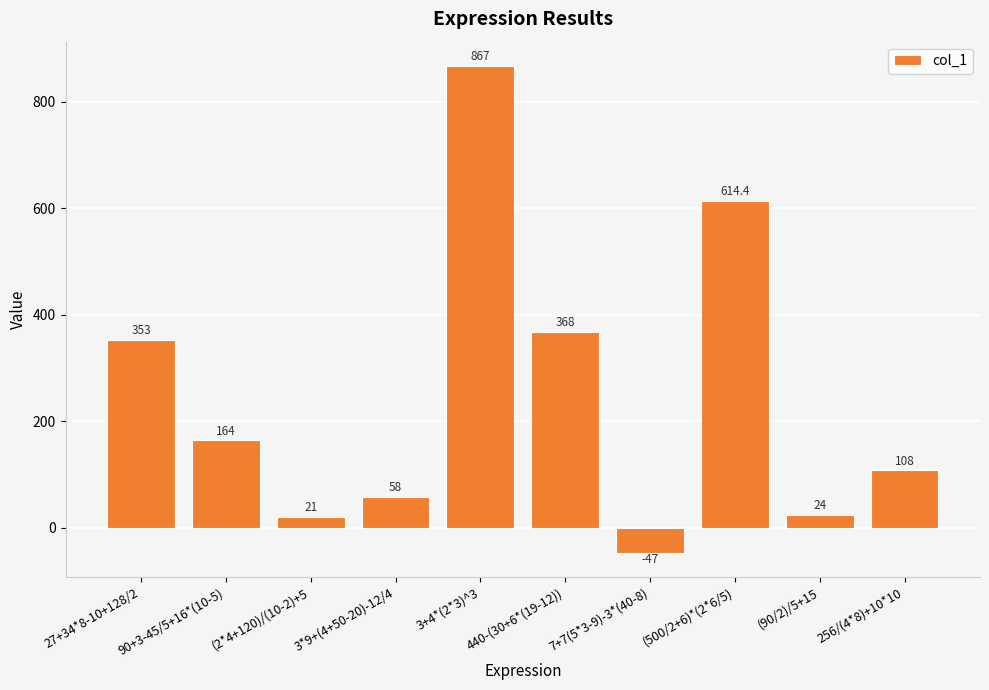

Rank the categories by value from highest to lowest.

3+4*(2*3)^3, (500/2+6)*(2*6/5), 440-(30+6*(19-12)), 27+34*8-10+128/2, 90+3-45/5+16*(10-5), 256/(4*8)+10*10, 3*9+(4+50-20)-12/4, (90/2)/5+15, (2*4+120)/(10-2)+5, 7+7(5*3-9)-3*(40-8)